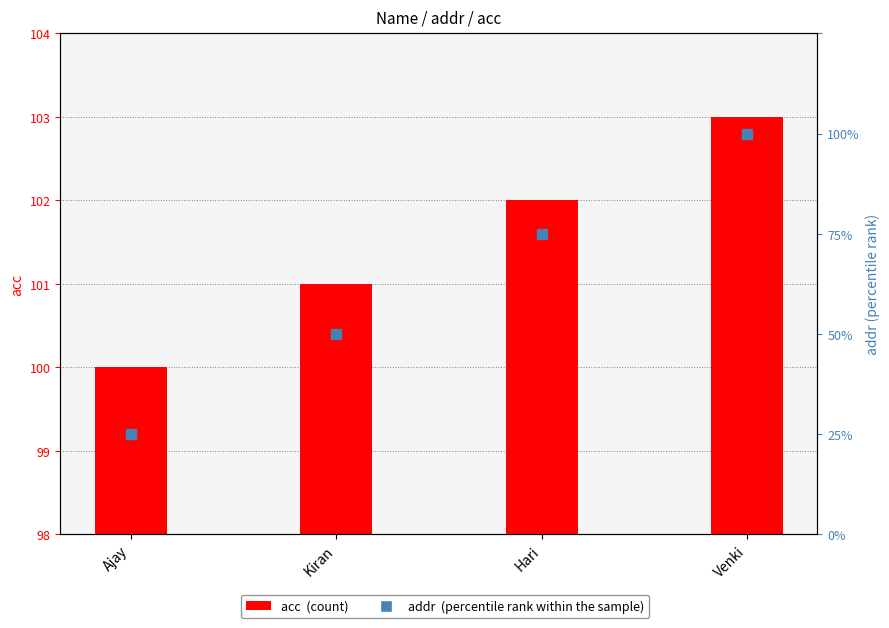

Which series contains the lowest Y value?

addr